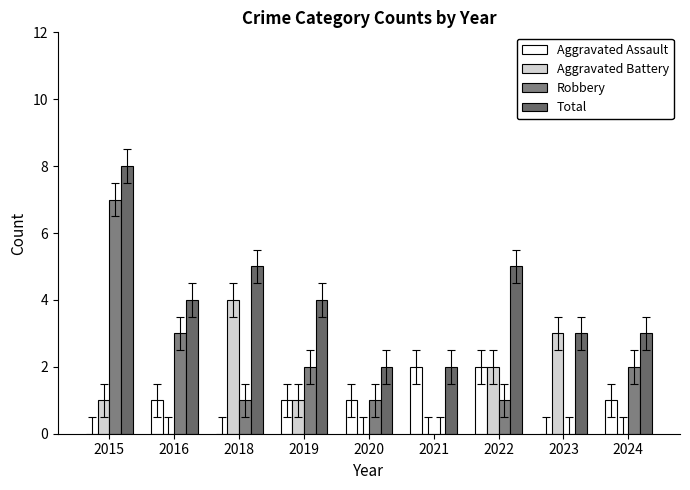

What are all the series names shown in the legend?

Aggravated Assault, Aggravated Battery, Robbery, Total